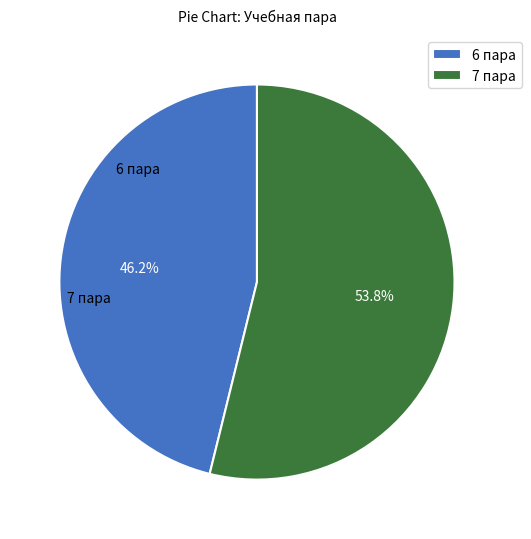

Approximately how many times larger is the value at 7 пара compared to 6 пара?

1.2